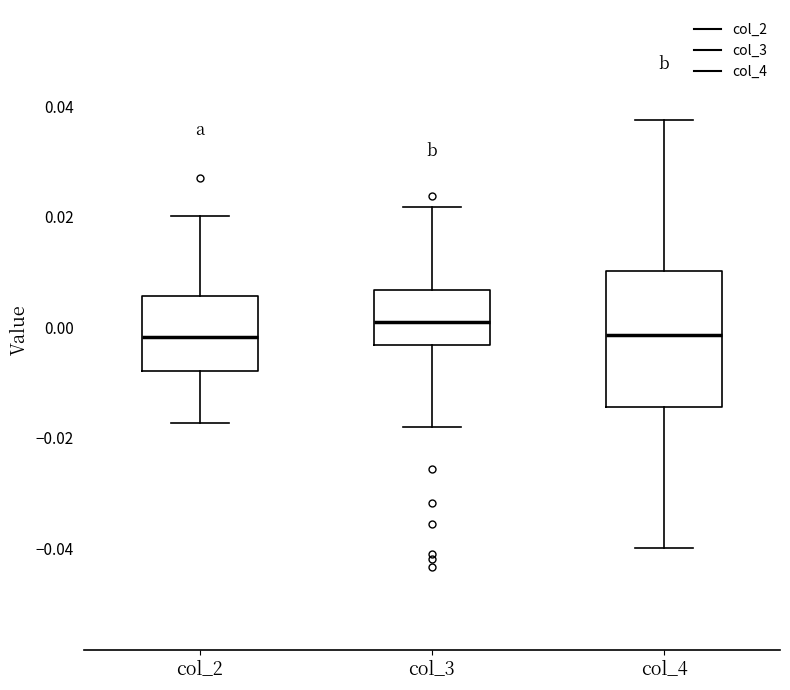

Reading left to right, transcribe this box plot: for each box, give where its median line is, the range the box spans, and where its two whiskers end, as read against the y-axis. The values are not printed on the chart, so give them approximately, as read against the axis.

col_2: median -0.002, box -0.008 to 0.006, whiskers -0.018 to 0.020
col_3: median 0.000, box -0.004 to 0.006, whiskers -0.018 to 0.022
col_4: median -0.002, box -0.014 to 0.010, whiskers -0.040 to 0.038